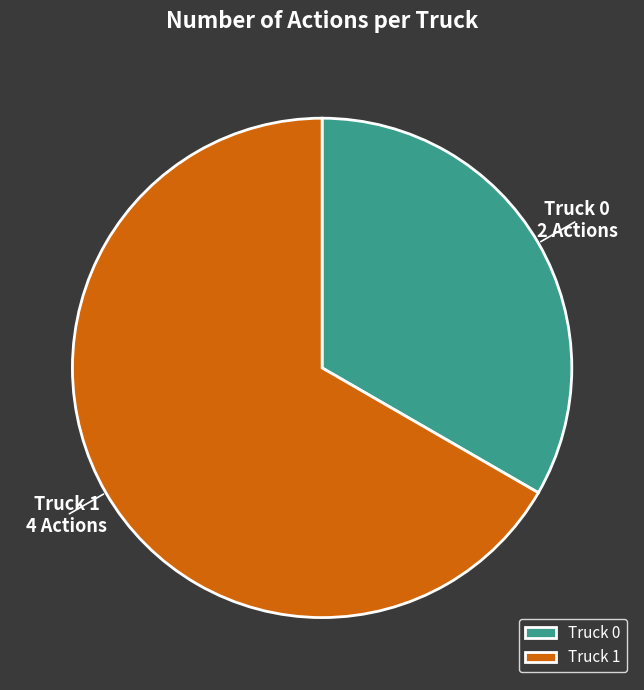

Rank the categories by value from lowest to highest.

Truck 0, Truck 1